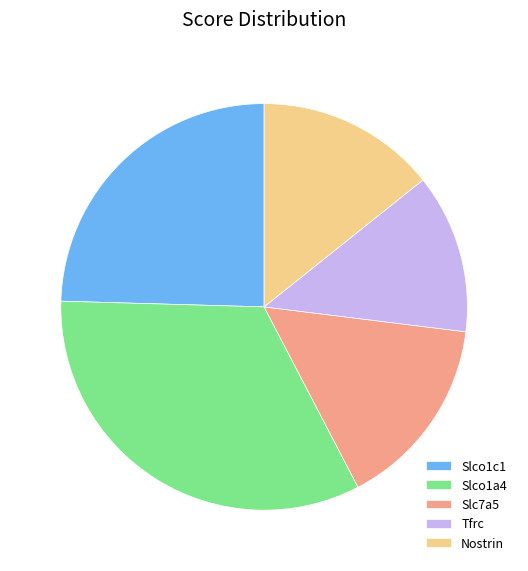

Rank the categories by value from highest to lowest.

Slco1a4, Slco1c1, Slc7a5, Nostrin, Tfrc